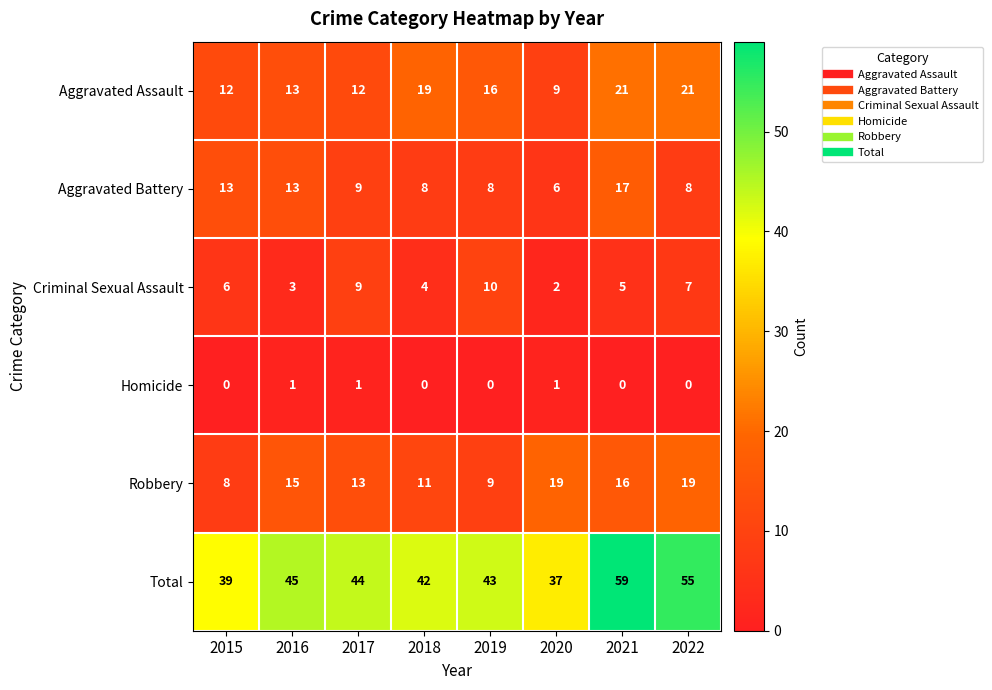

What is the difference between the highest and lowest values at 2017?

43